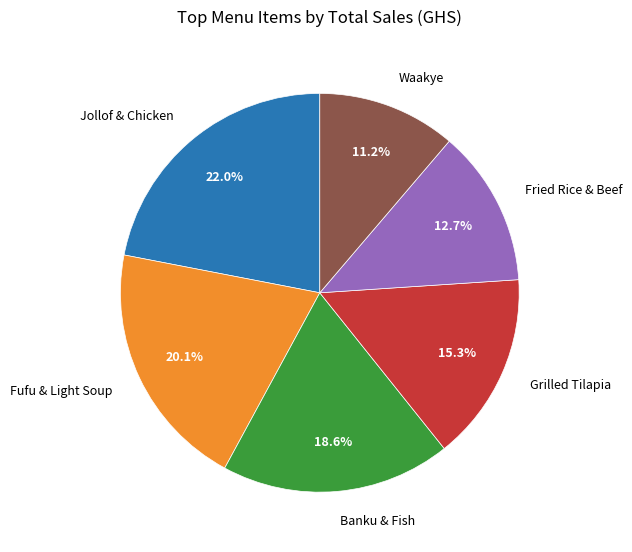

To the nearest percent, what is the average slice percentage?

17%